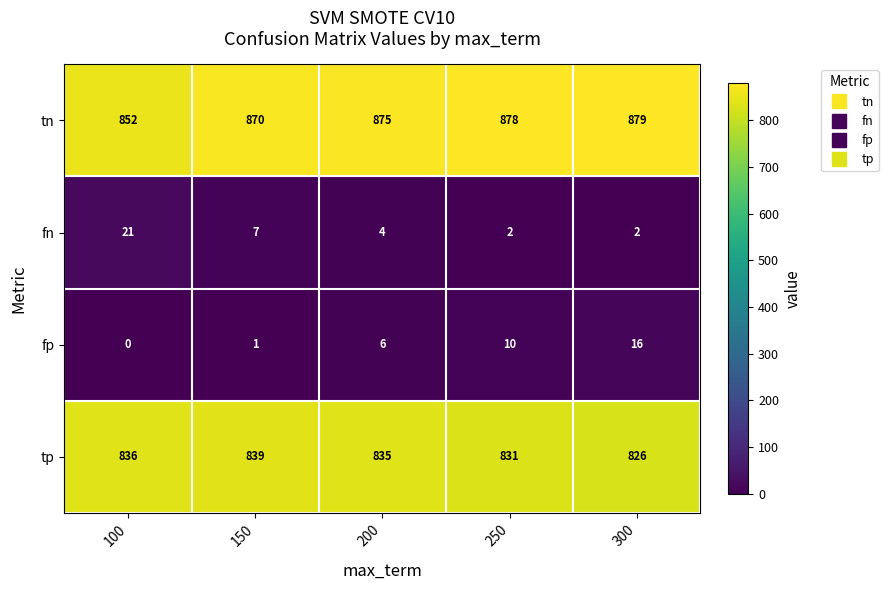

How many fn values are between 2 and 7?

4